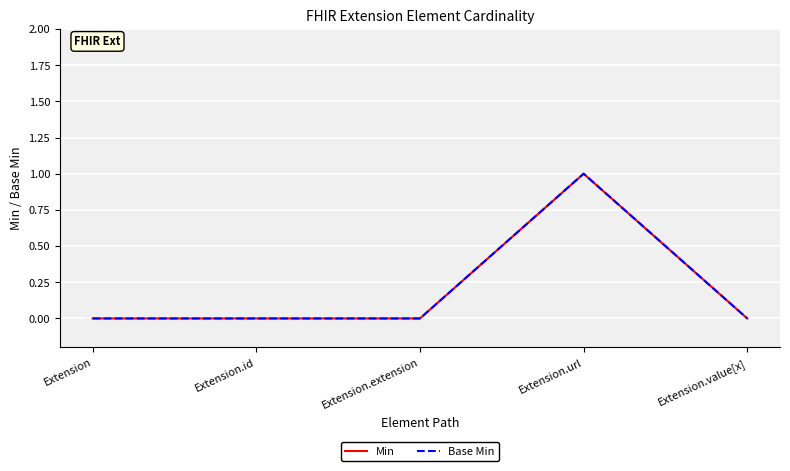

Where is Min nearest to the value 0?

Extension